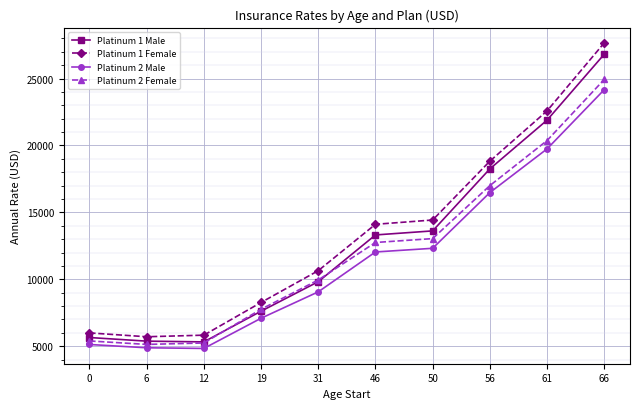

True or false: Platinum 1 Male and Platinum 2 Male cross at least once.

False